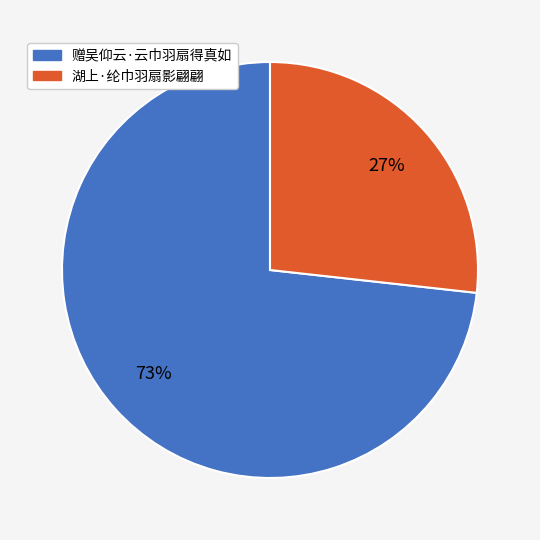

True or false: 湖上·纶巾羽扇影翩翩 accounts for 19% of the total.

False